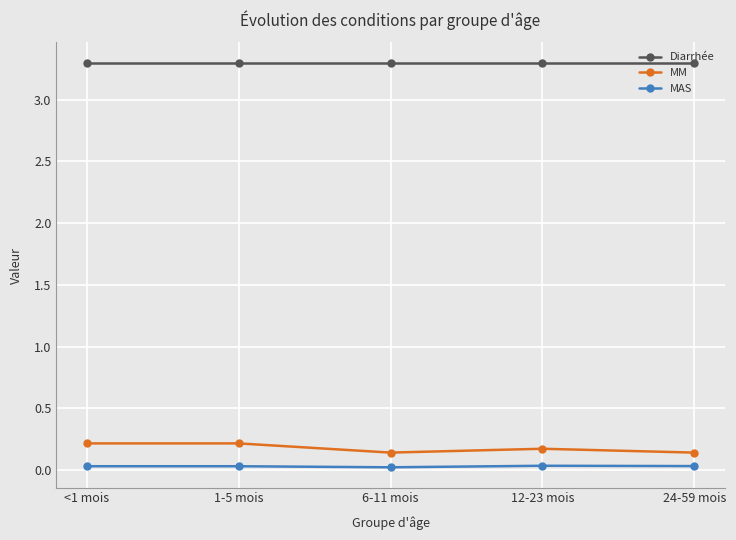

True or false: MAS and Diarrhée intersect in this chart.

False